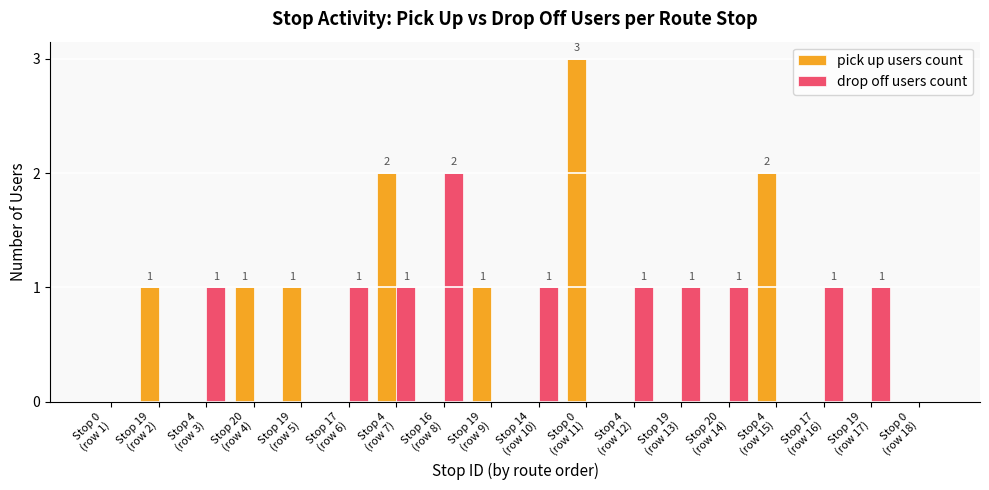

The value of pick up users count at Stop 17
(row 16) is 1. True or false?

False